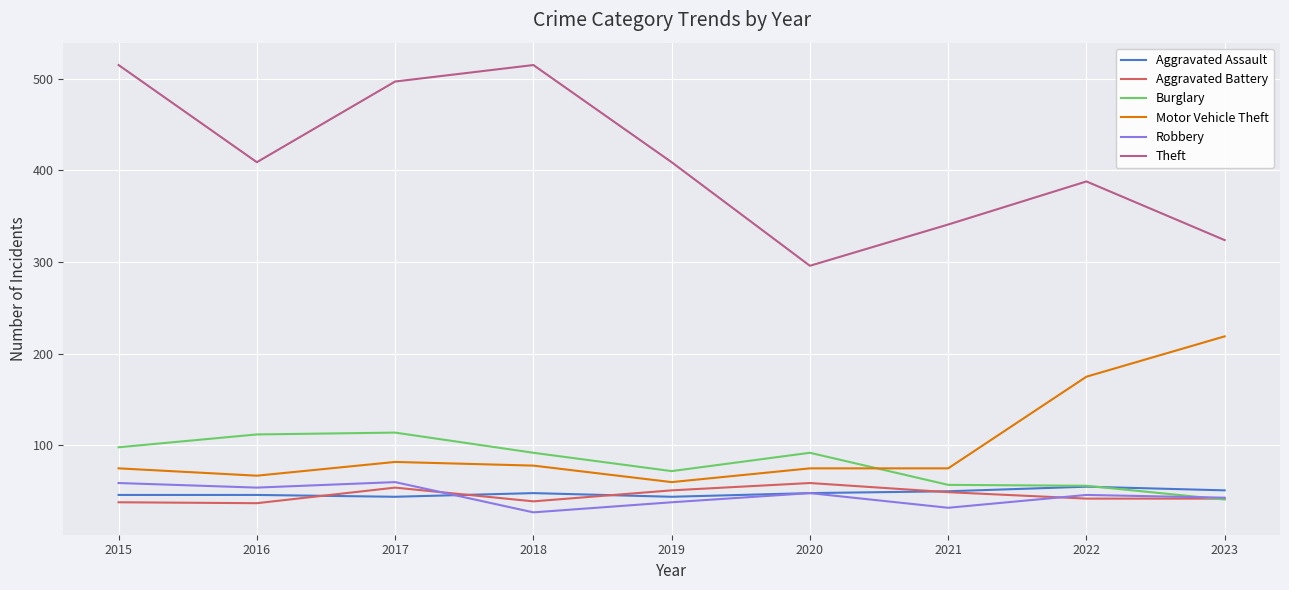

At which label does Theft reach its minimum?

2020